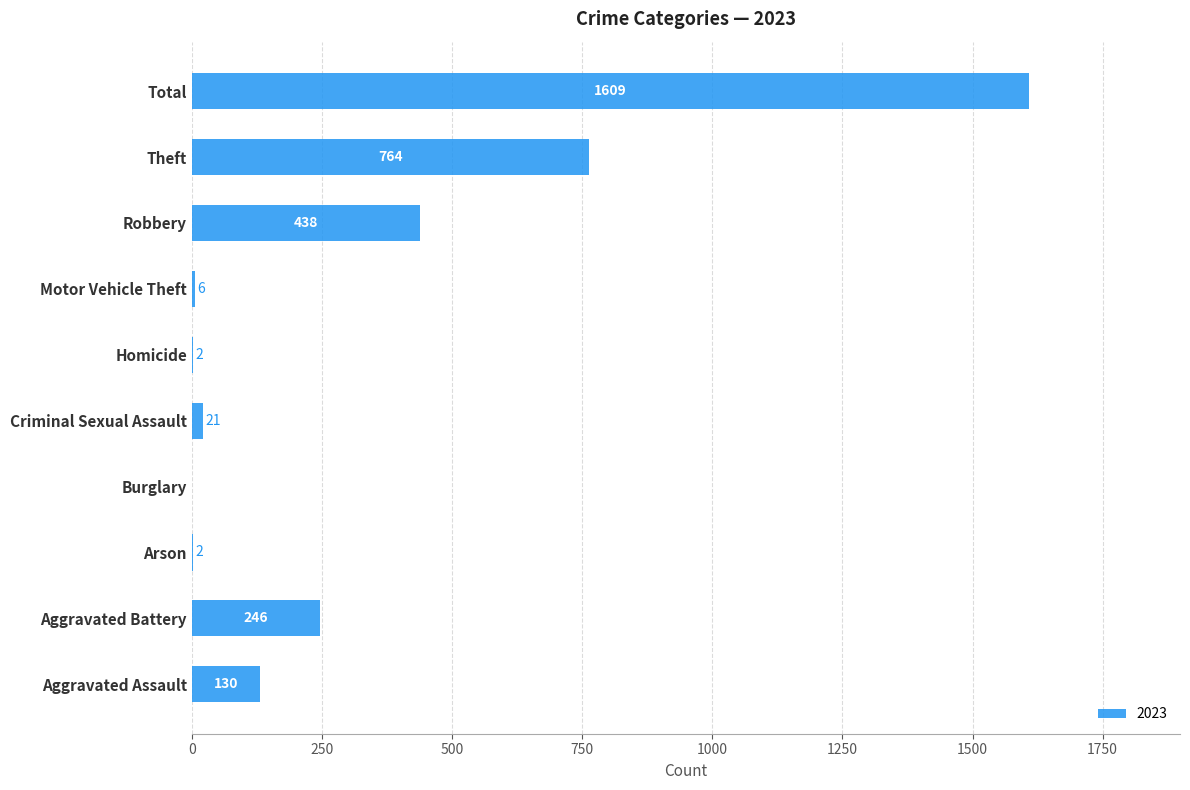

Read the value at Aggravated Assault.

130